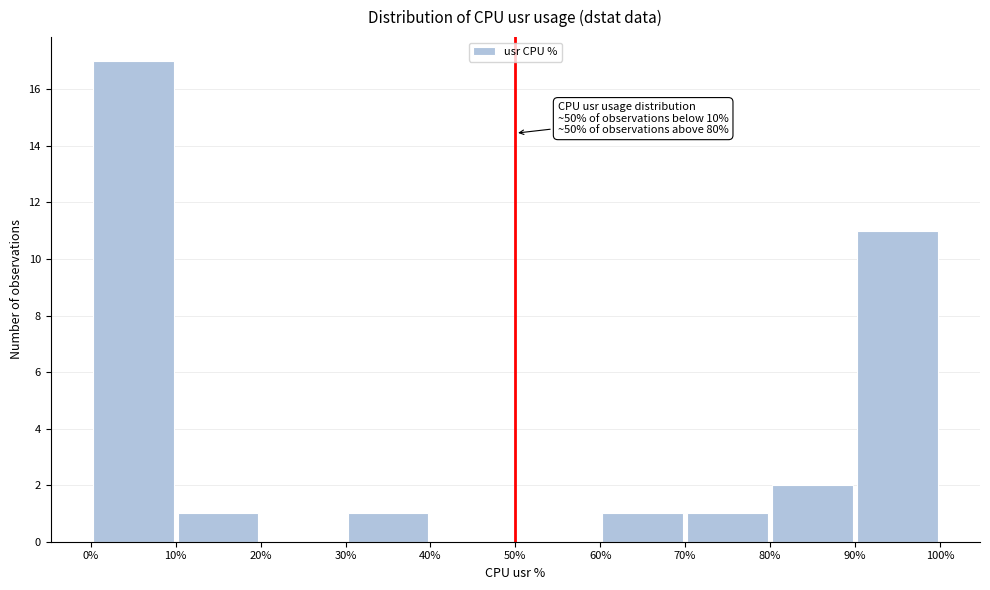

Which range on the x-axis has the tallest bar?

0% to 10%